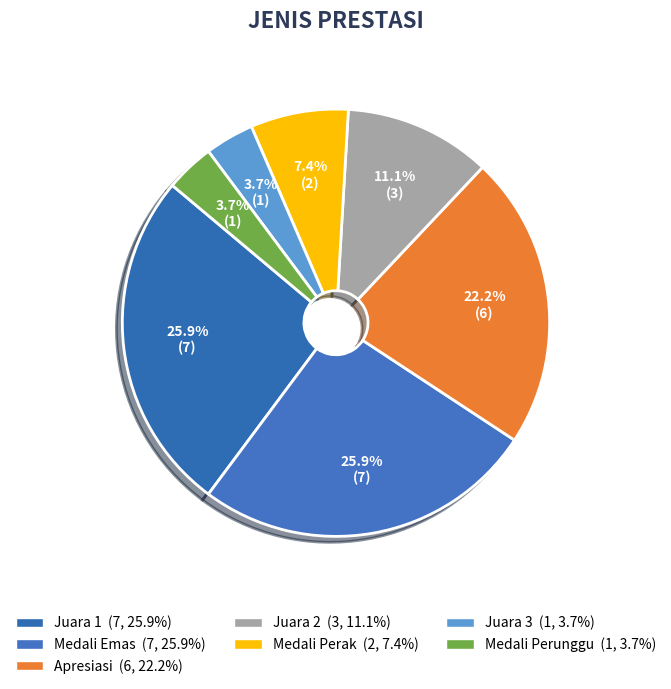

To the nearest percent, what portion does Medali Emas represent?

26%